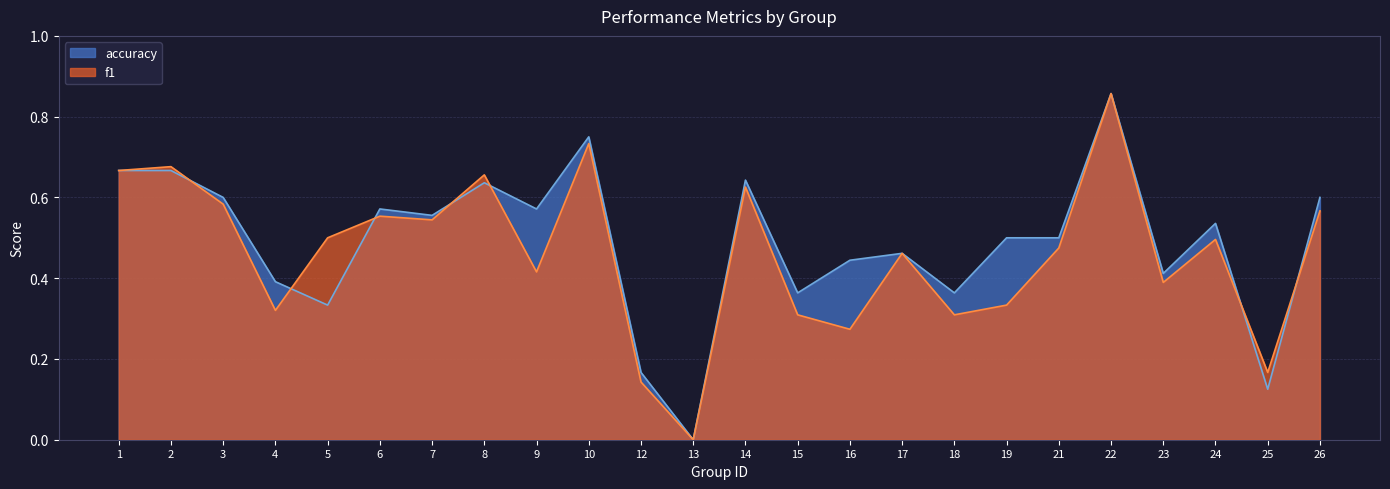

What is the difference between the maximum and minimum values in the f1 series?

0.9